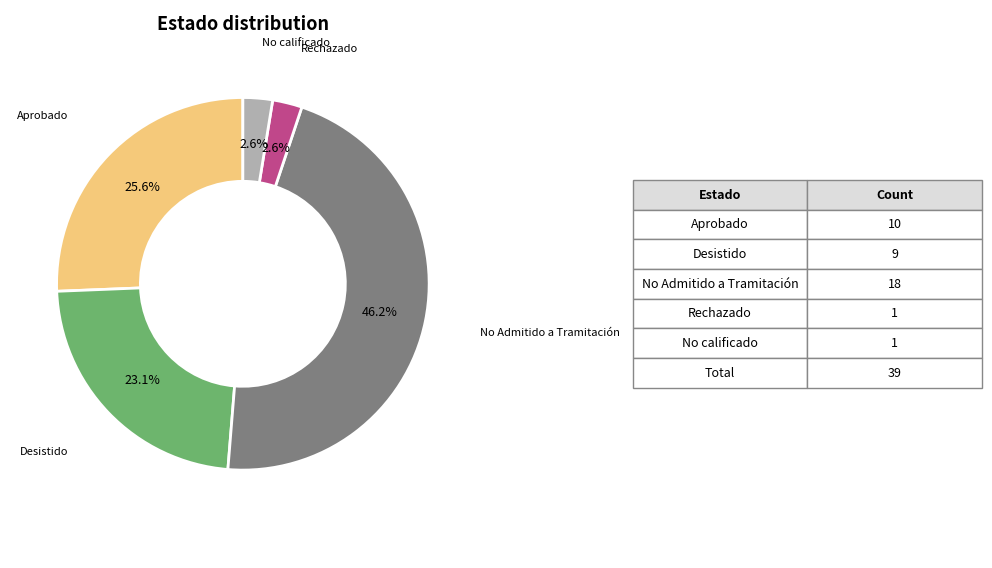

Is there a majority slice in this chart?

No